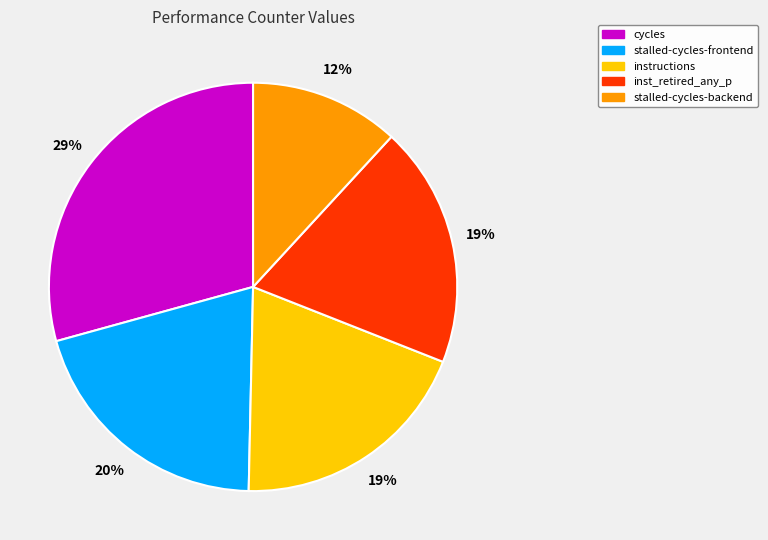

To the nearest percent, what is the average slice percentage?

20%